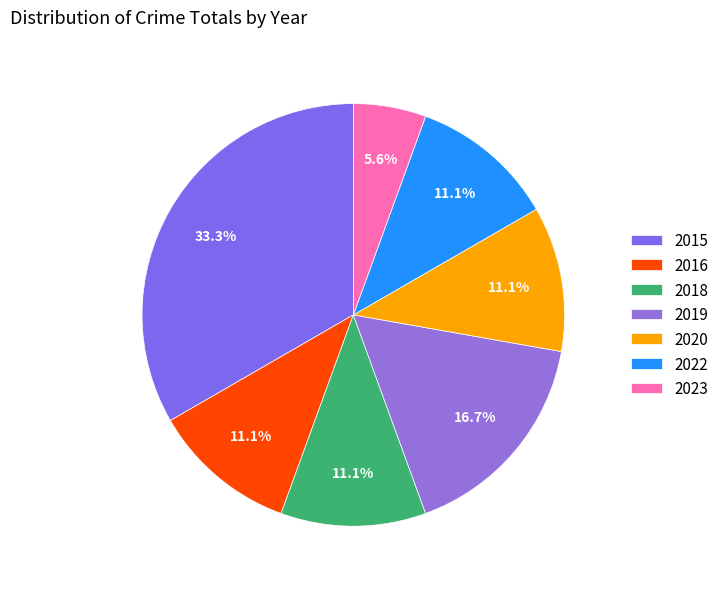

Rank the categories by value from lowest to highest.

2023, 2016, 2018, 2020, 2022, 2019, 2015